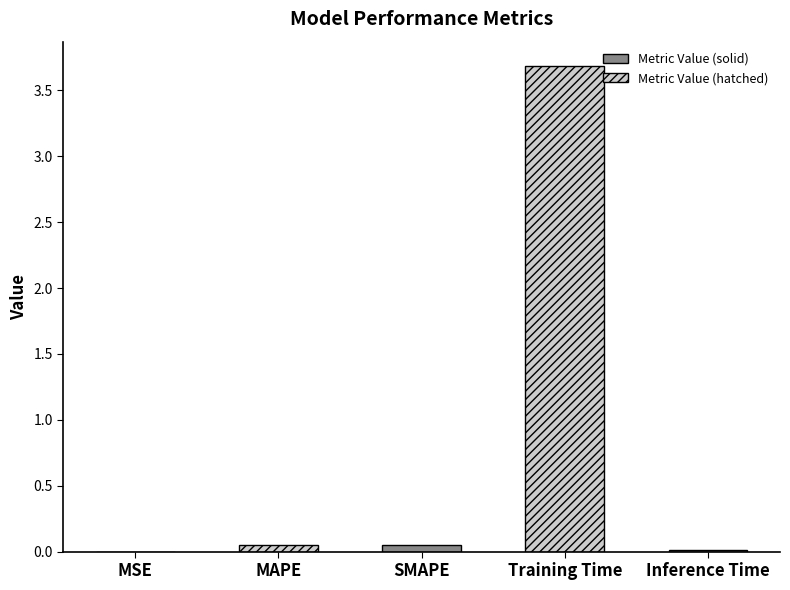

Where is the data nearest to the value 1?

SMAPE